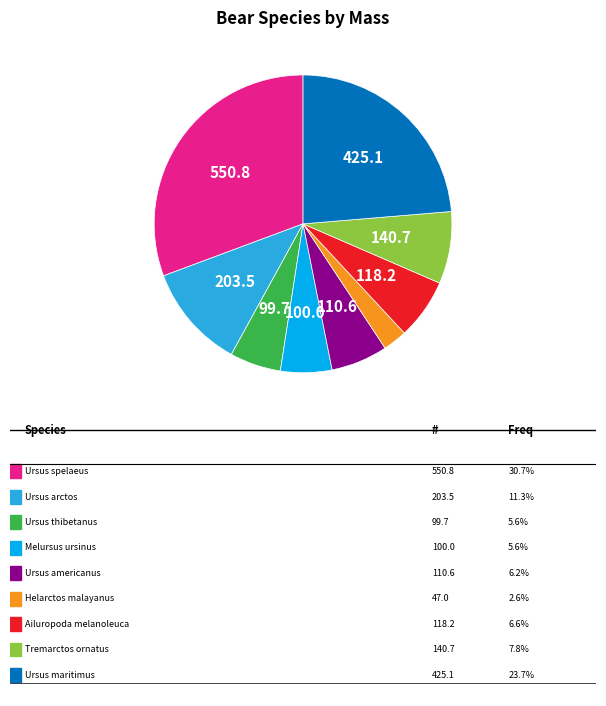

Does any single category account for the majority?

No